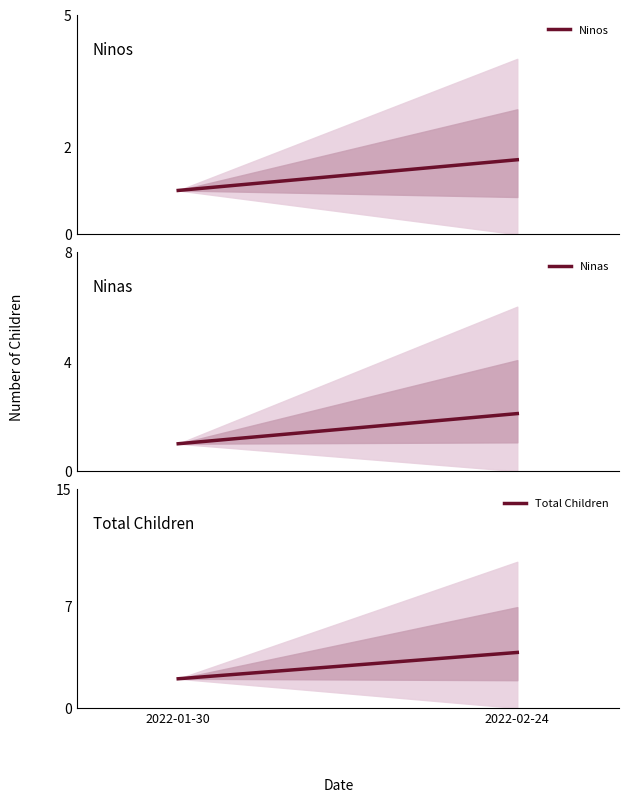

Is it true that Ninas equals 1.8 at 2022-01-30?

False